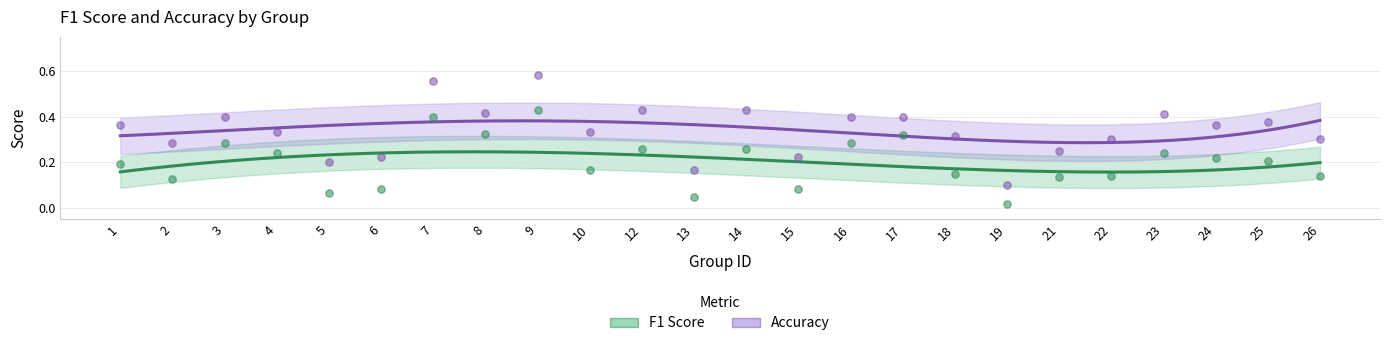

At which category is the sum across all series the highest?

9